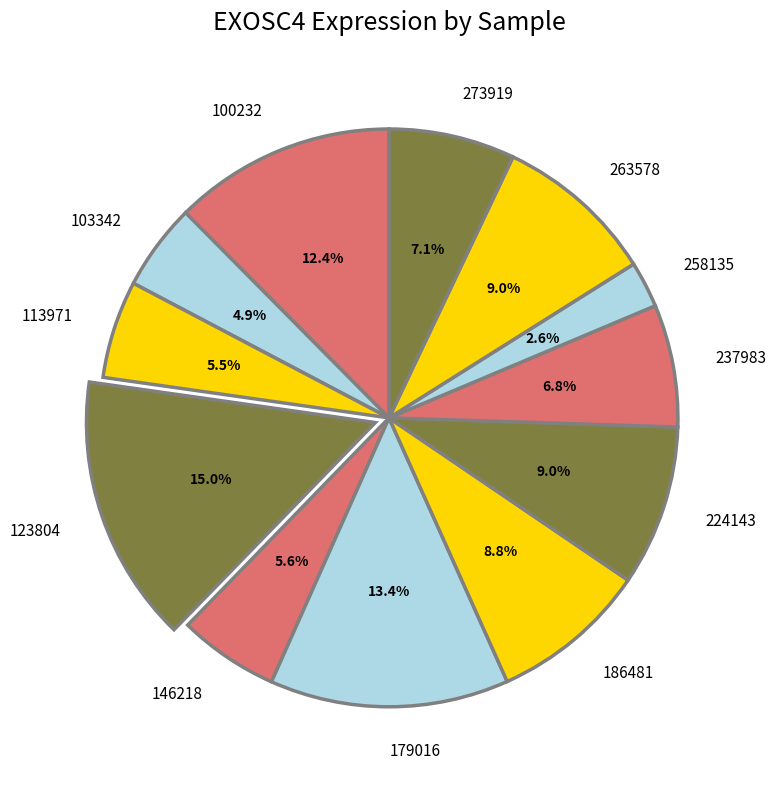

Does 237983 account for over 50% of the chart?

No